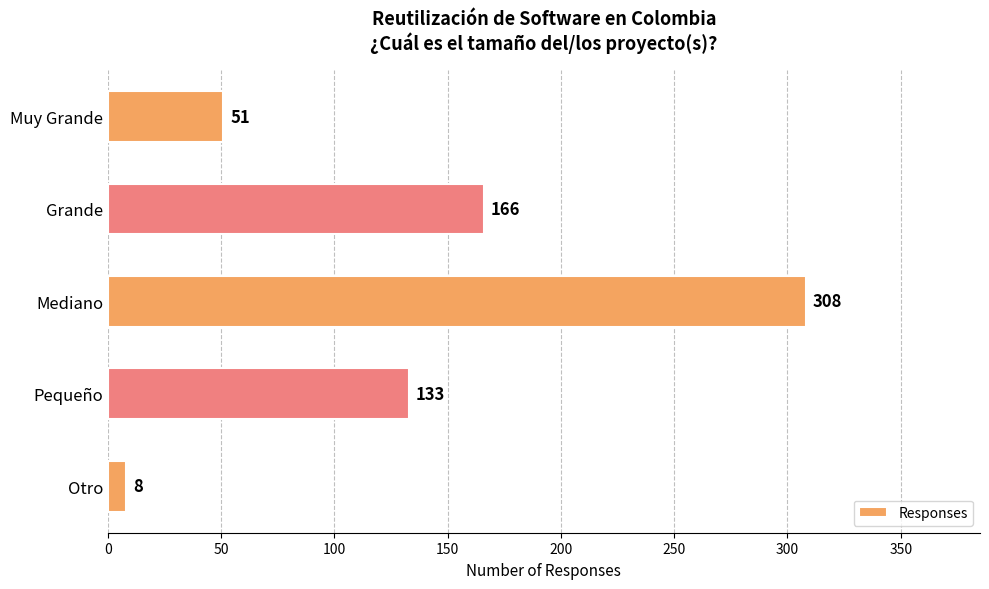

Which label corresponds to the largest value in the chart?

Mediano